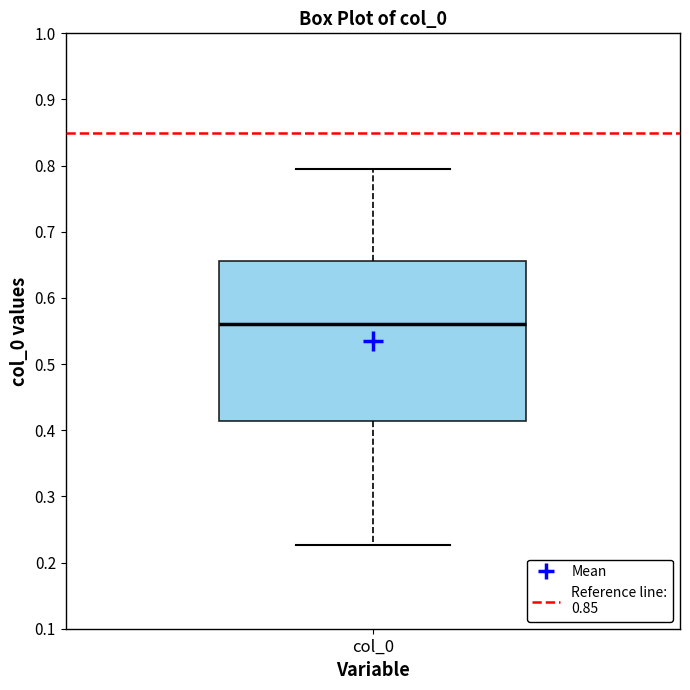

Read this box plot against the y-axis: the position of the median line, the range covered by the box, and the ends of both whiskers. The values are not printed on the chart, so give them approximately, as read against the axis.

median 0.56, box 0.41 to 0.66, whiskers 0.23 to 0.80